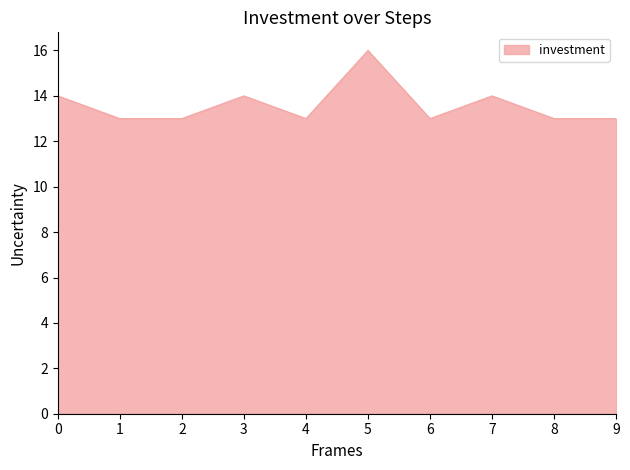

At which category does the chart reach its peak across all series?

5